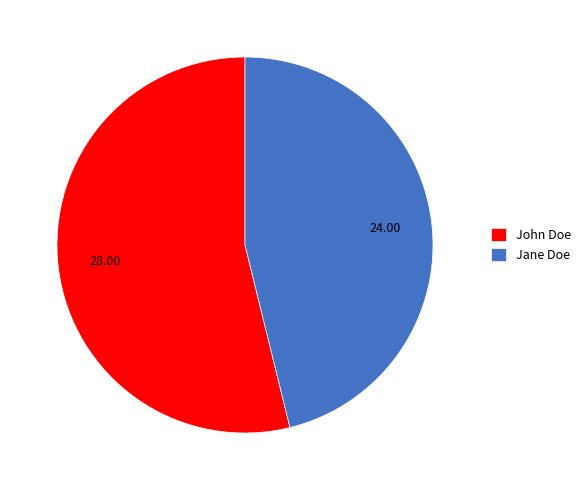

Which category has the smallest portion of the pie?

Jane Doe